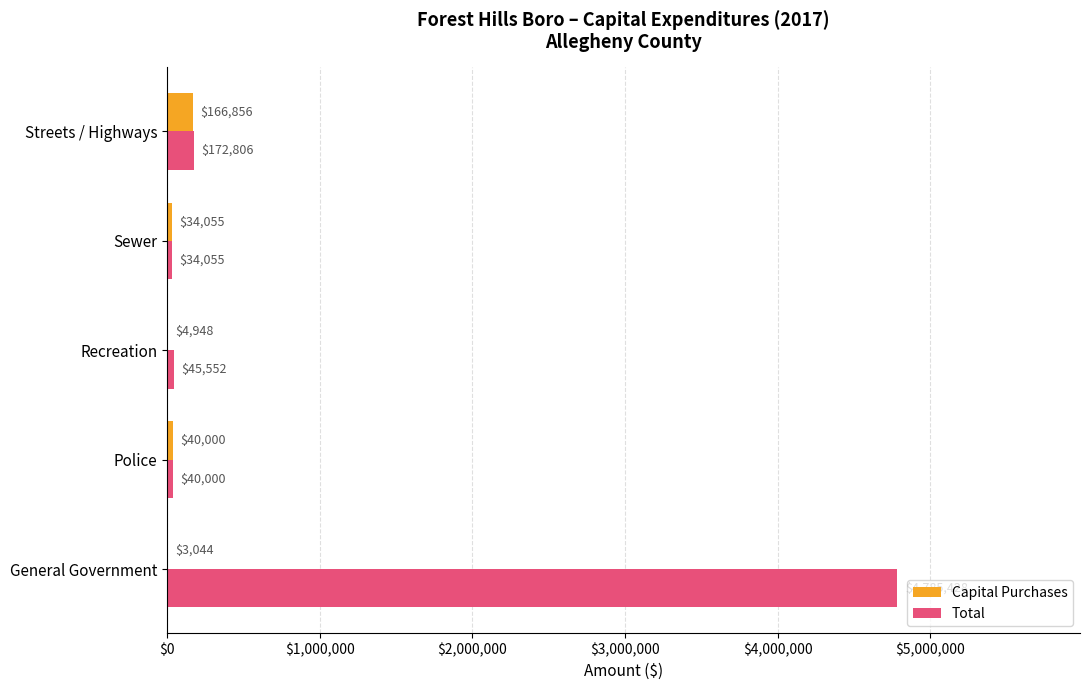

What is the total value across all series at Sewer?

68110